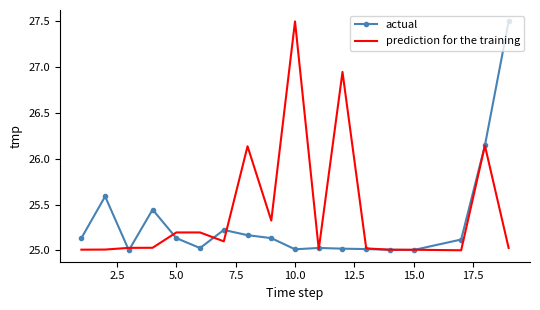

Rank the series by their average value, from highest to lowest.

prediction for the training, actual